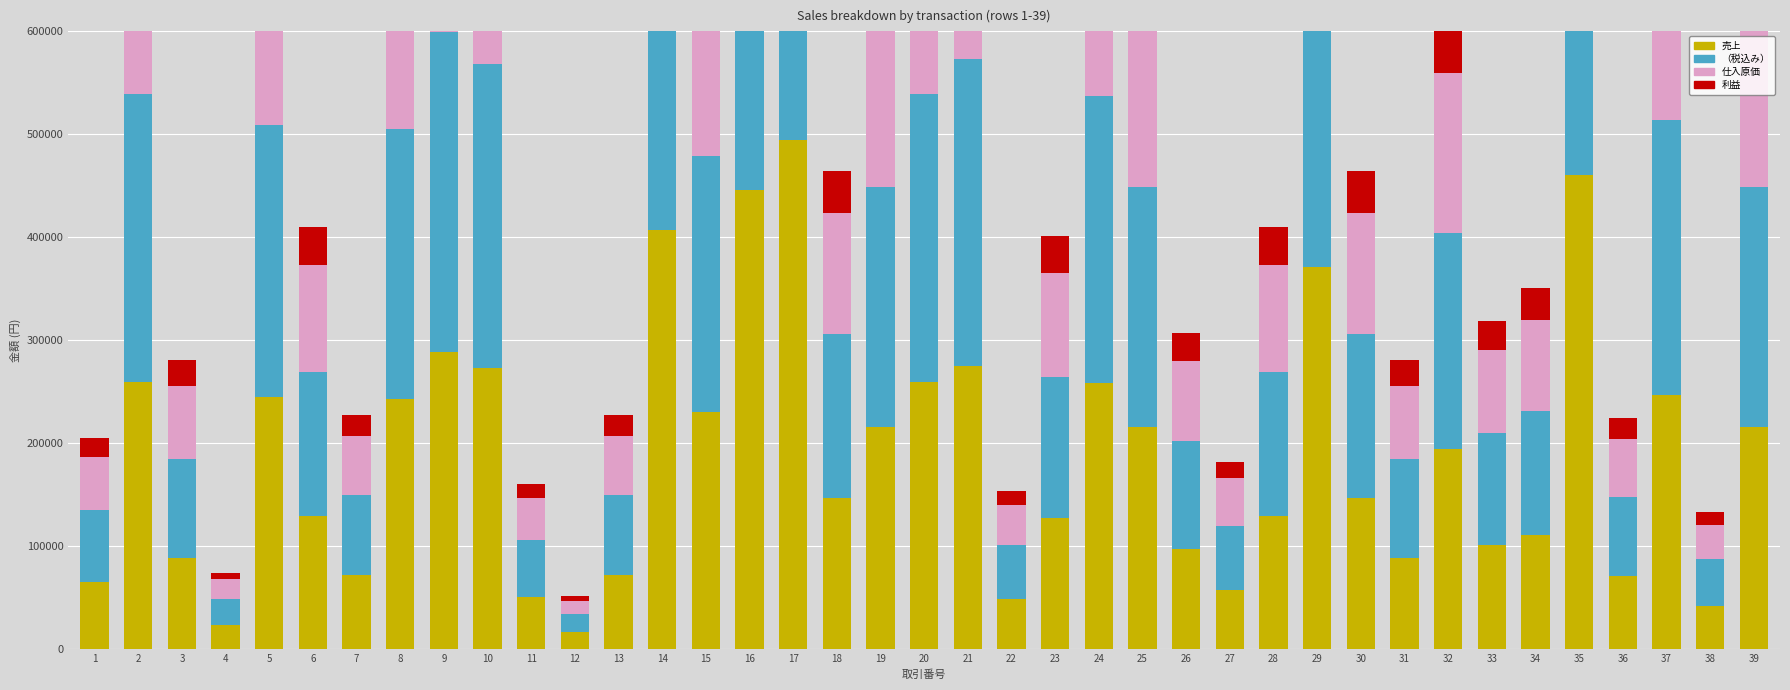

The 売上 series shows 32135 at 6. True or false?

False